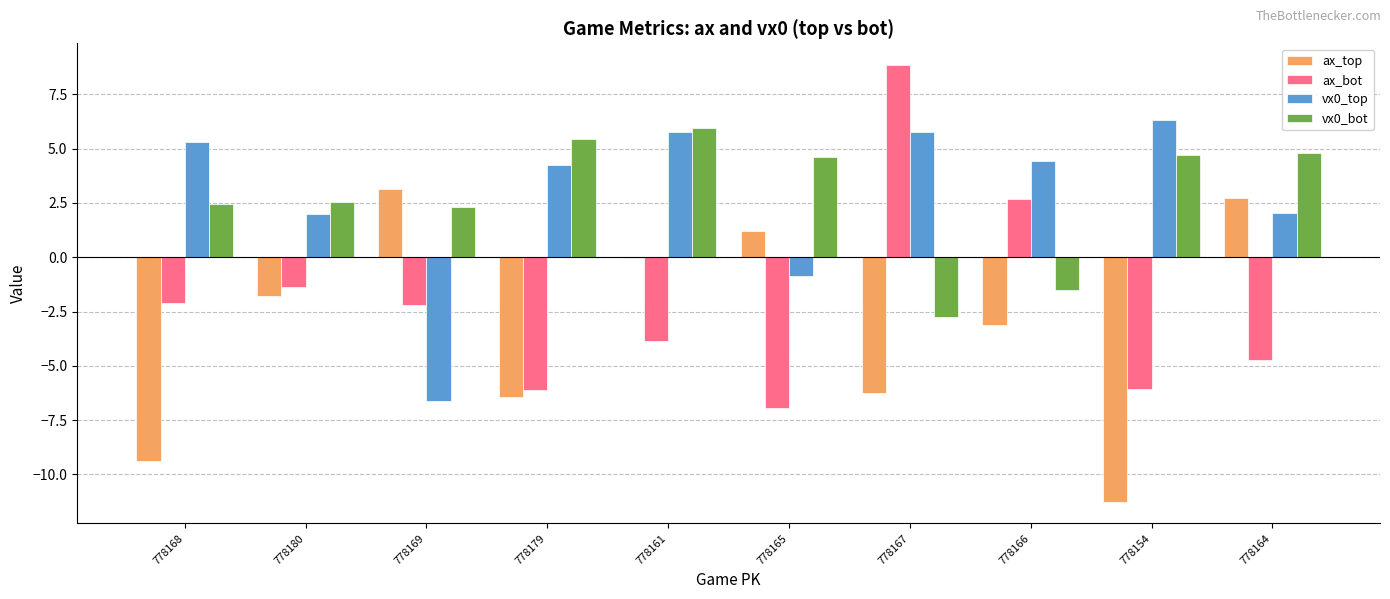

How many data points in vx0_top are above 4?

6